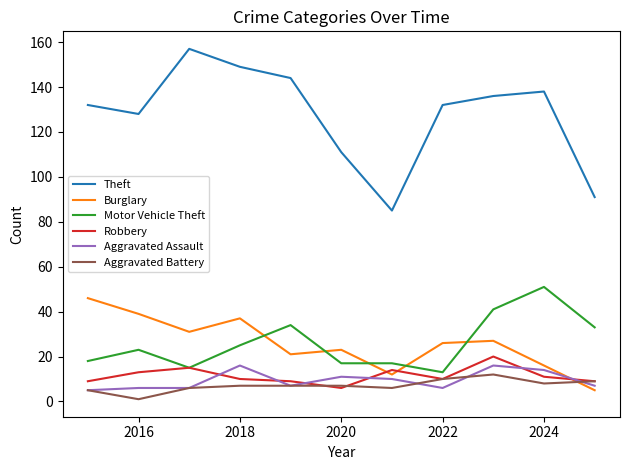

What are all the series names shown in the legend?

Theft, Burglary, Motor Vehicle Theft, Robbery, Aggravated Assault, Aggravated Battery